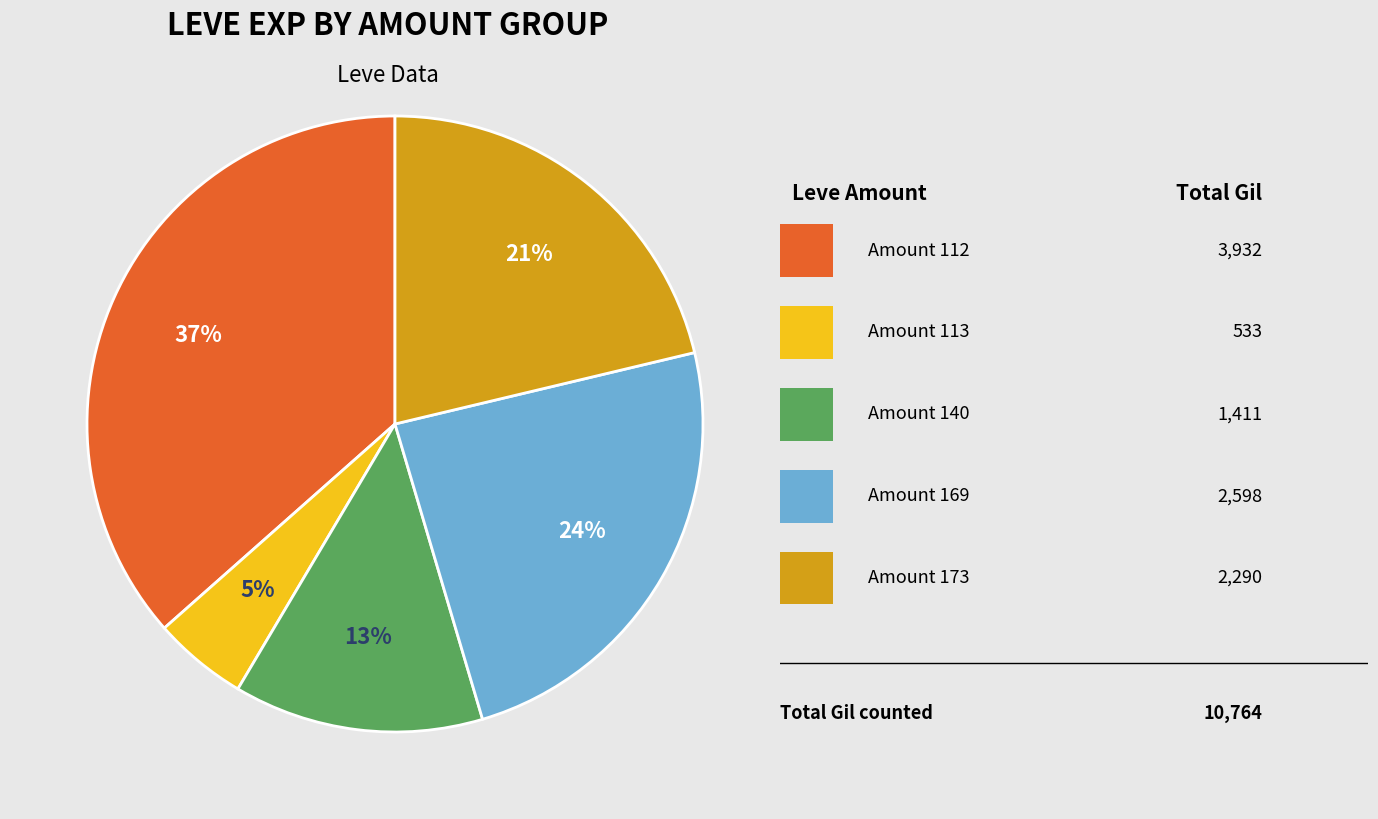

How many slices are in this pie chart?

5